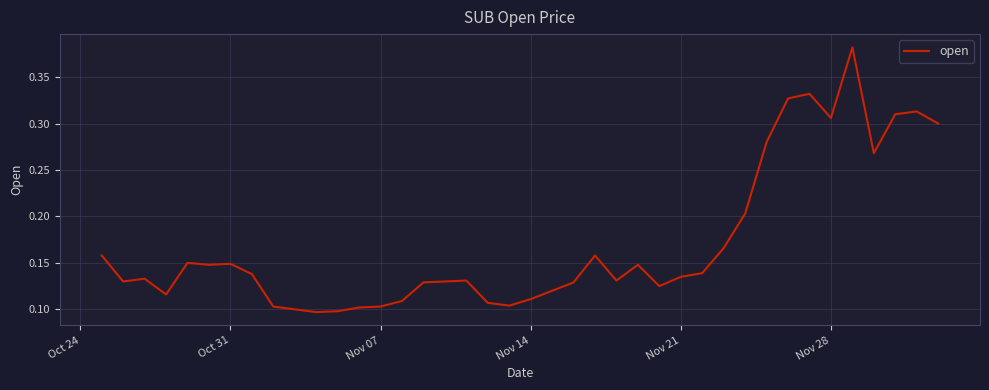

What is the difference between the maximum and minimum values?

0.3